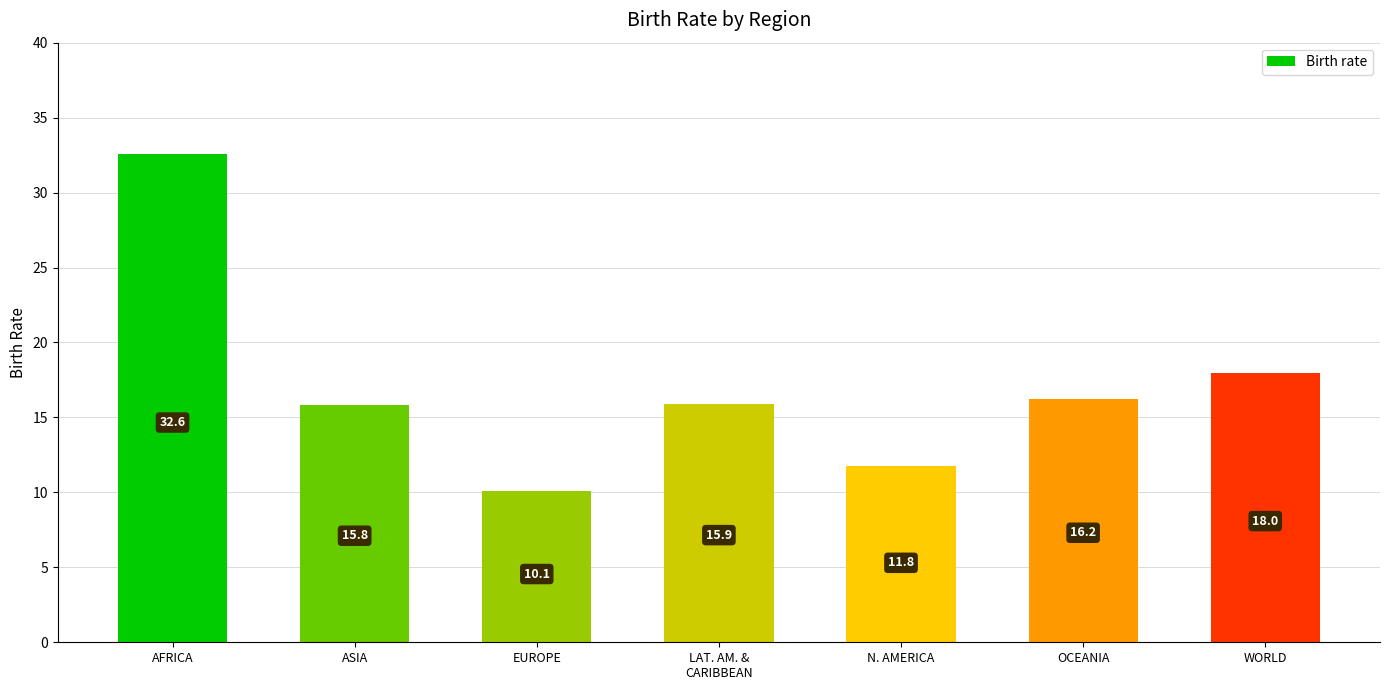

What is the smallest value displayed?

10.1